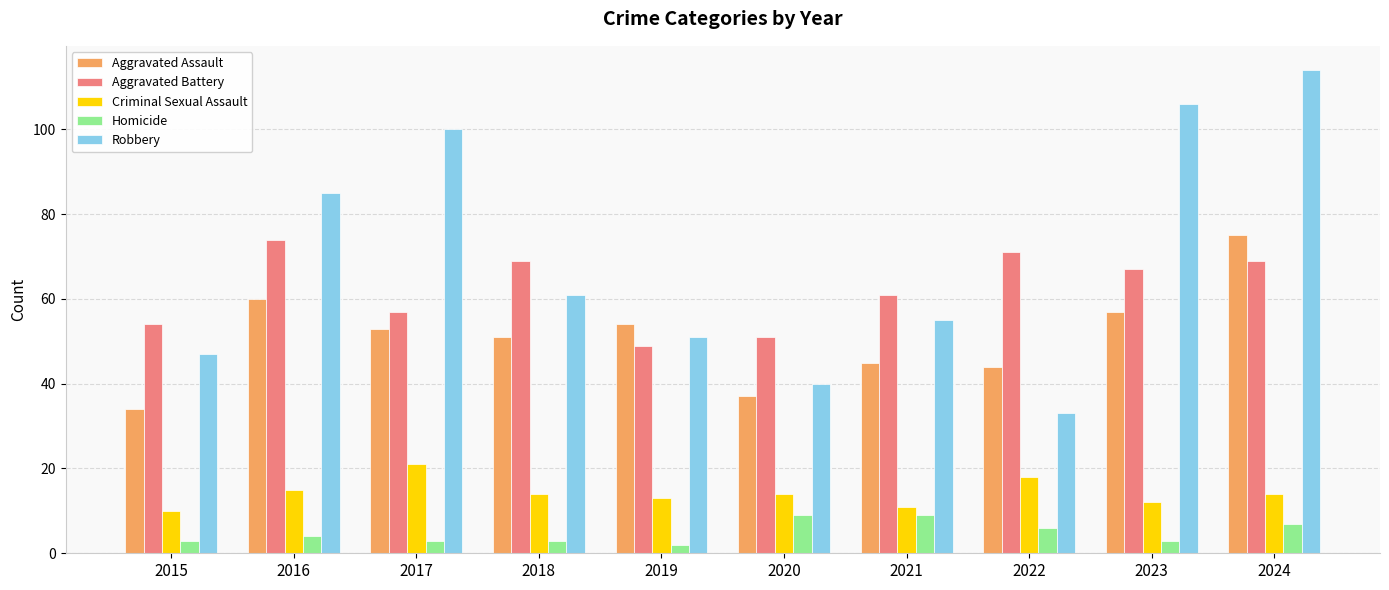

Which series has the widest spread of values?

Robbery